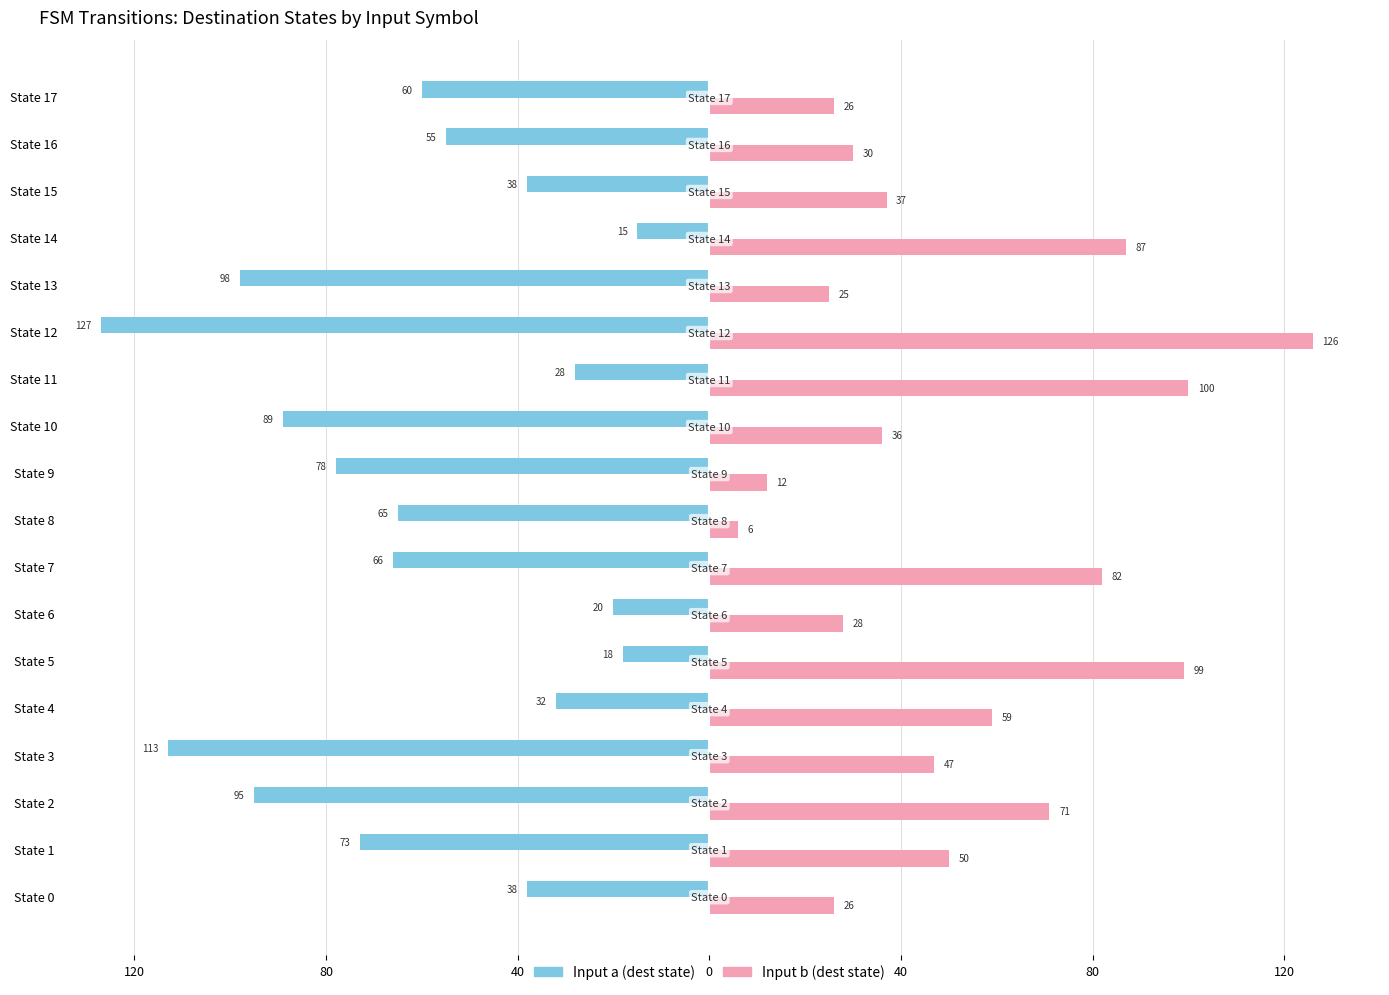

What are all the series names shown in the legend?

Input a (dest state), Input b (dest state)